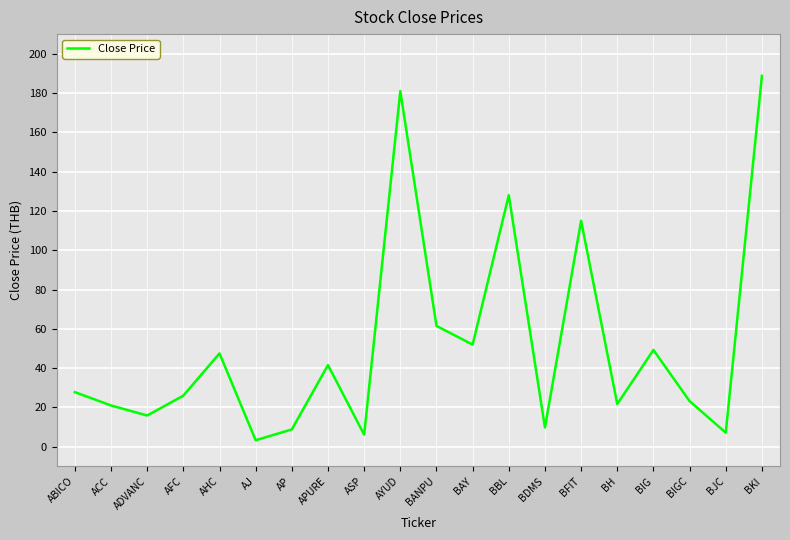

What is the difference between the maximum and minimum values?

185.4